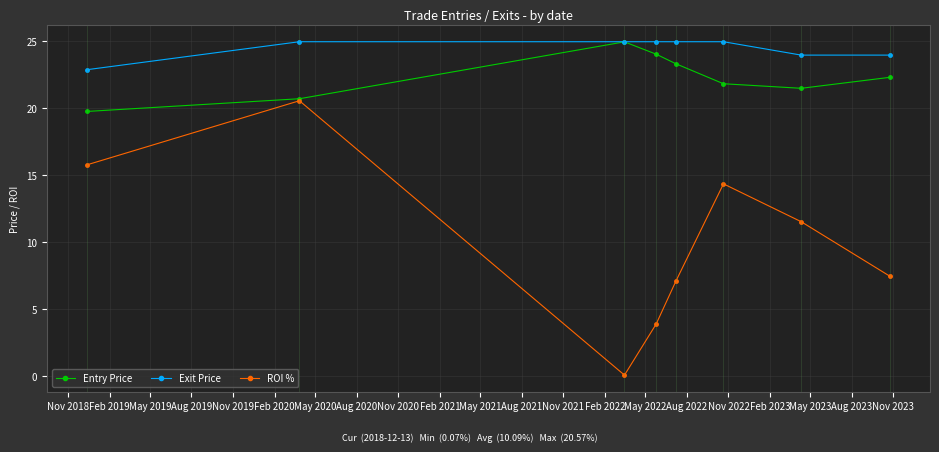

What is the smallest value displayed?

0.1